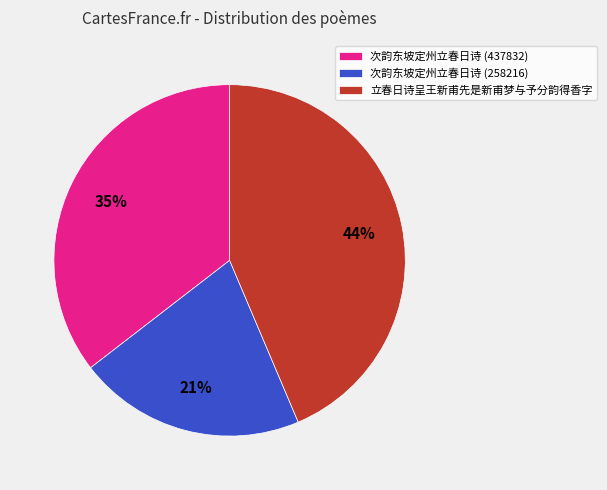

Rank the categories by value from lowest to highest.

次韵东坡定州立春日诗 (258216), 次韵东坡定州立春日诗 (437832), 立春日诗呈王新甫先是新甫梦与予分韵得香字